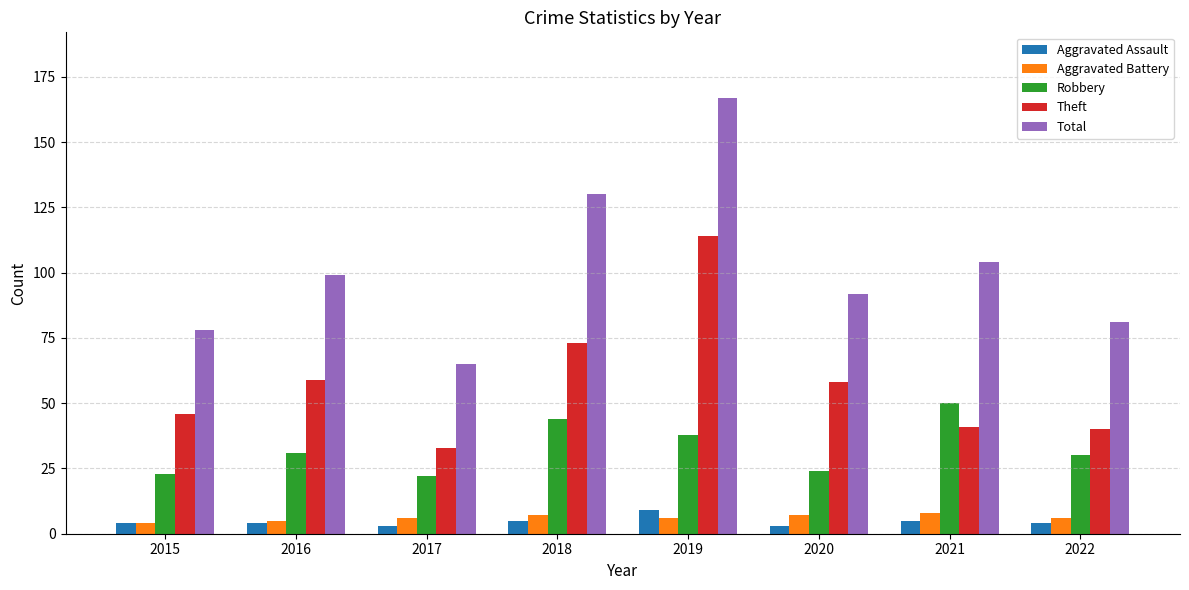

What is the difference between the maximum and minimum values in the Total series?

102